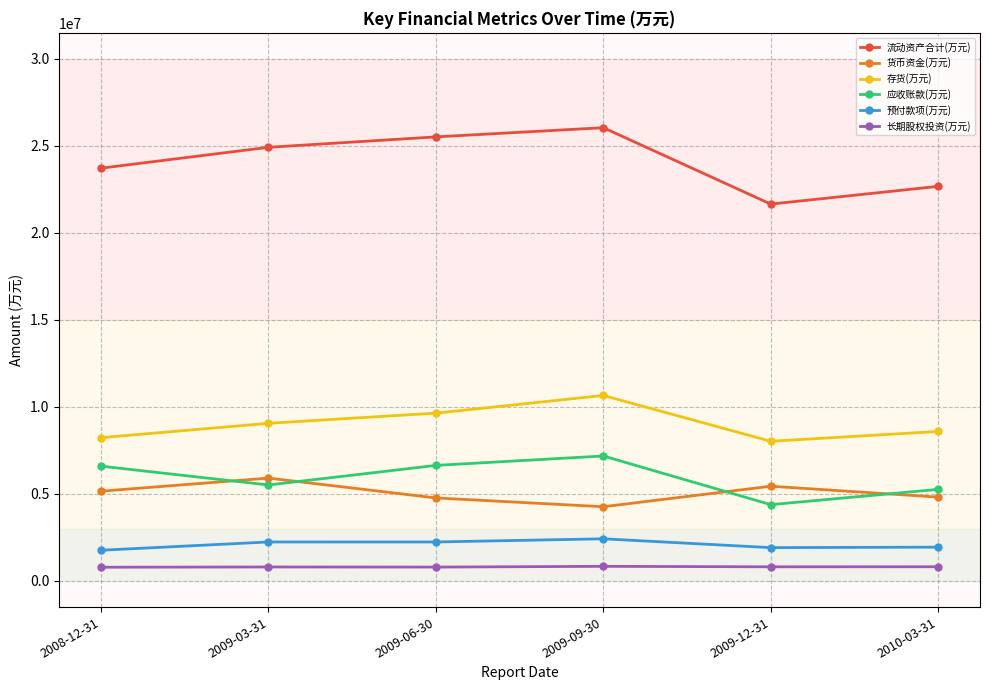

How many interior local valleys does the 货币资金(万元) series have?

1